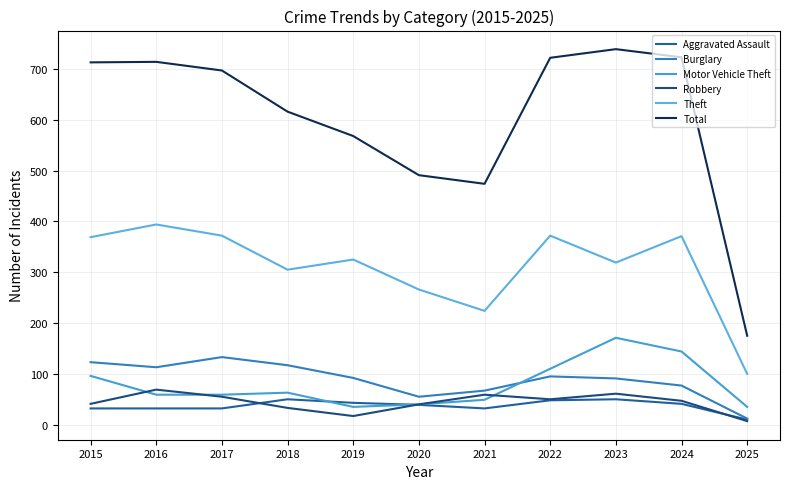

How many distinct data groups are displayed?

6